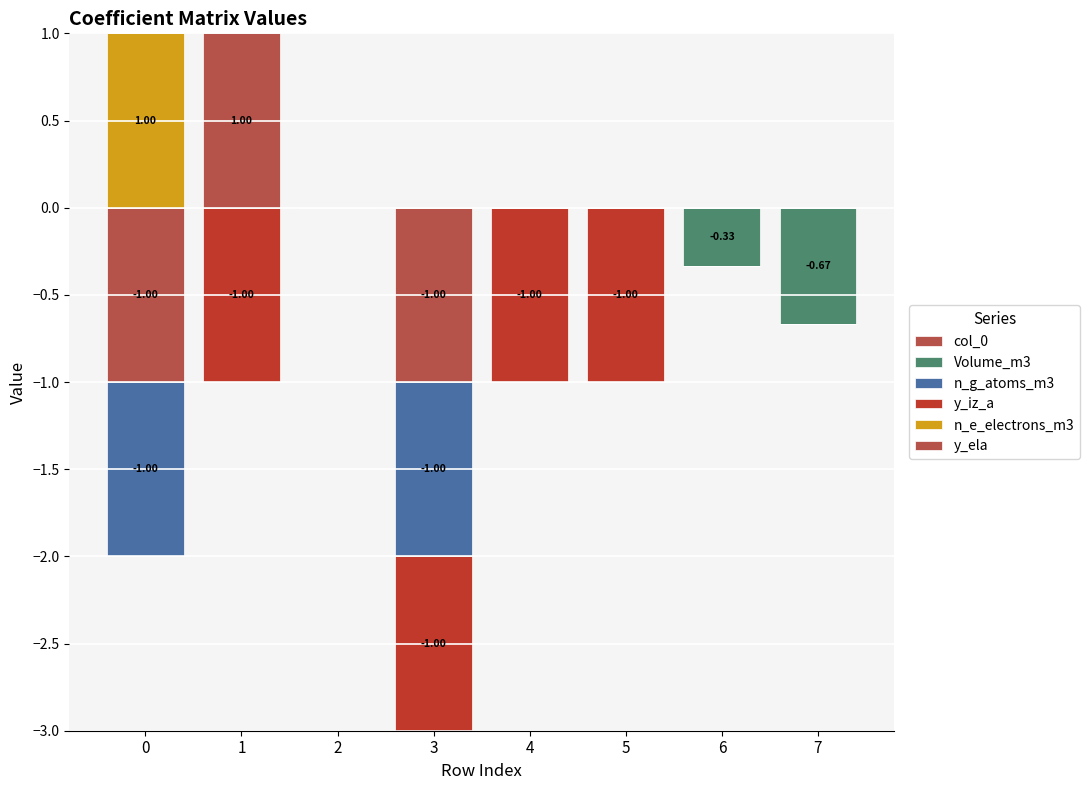

What are all the series names shown in the legend?

col_0, Volume_m3, n_g_atoms_m3, y_iz_a, n_e_electrons_m3, y_ela